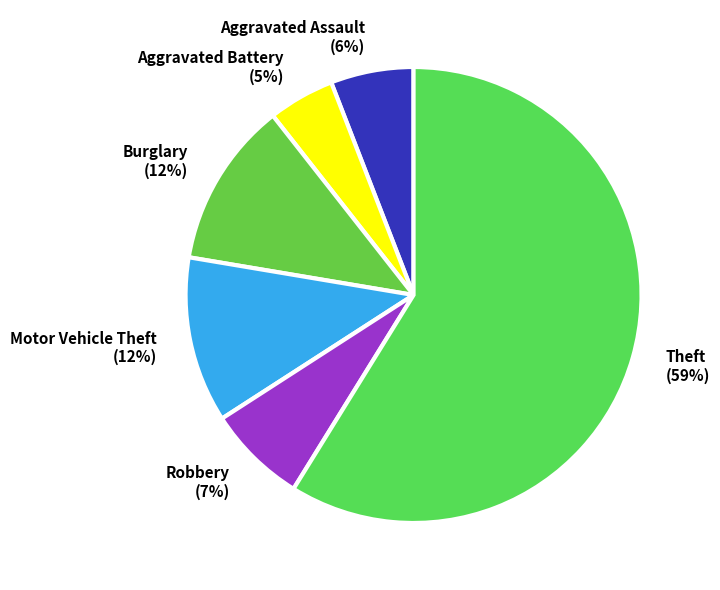

Do Motor Vehicle Theft and Robbery together represent more than half of the pie?

No